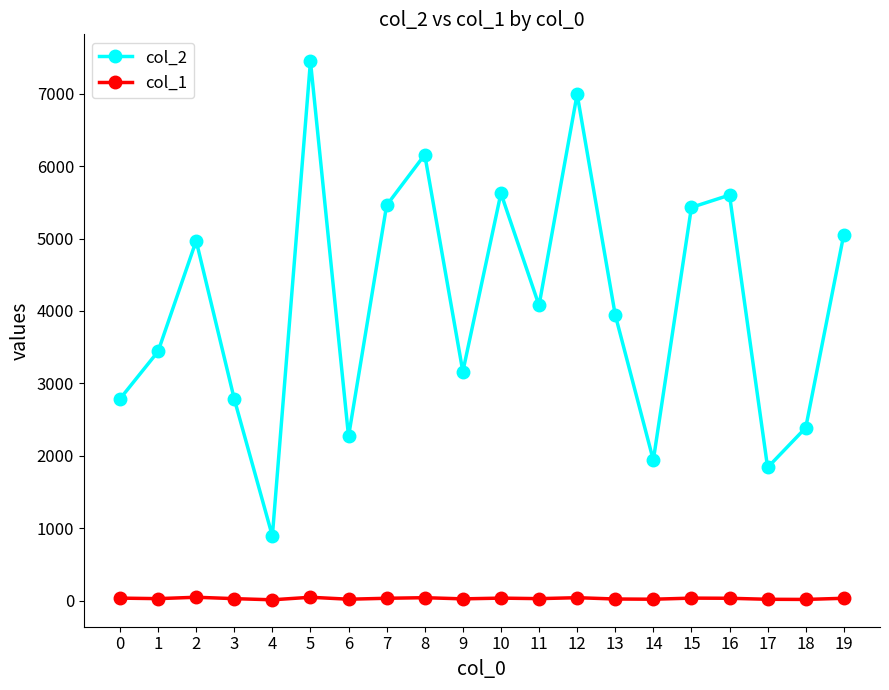

What is the spread (max minus min) of values at 2?

4917